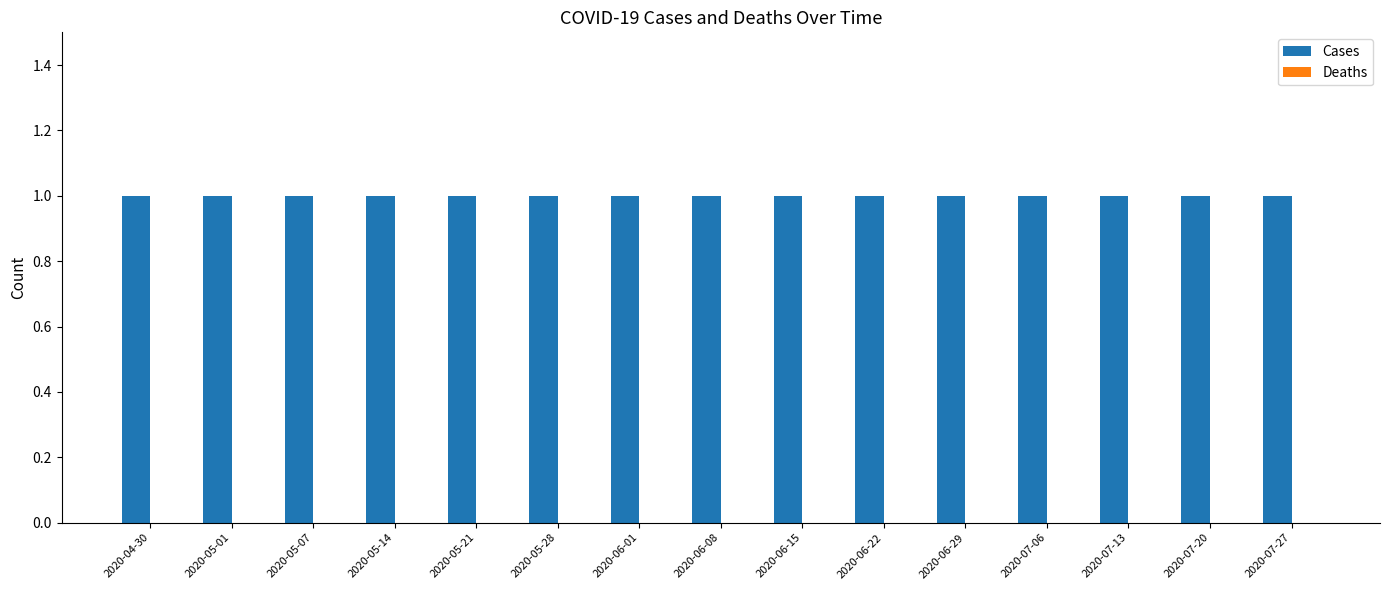

Which series has the widest spread of values?

Cases